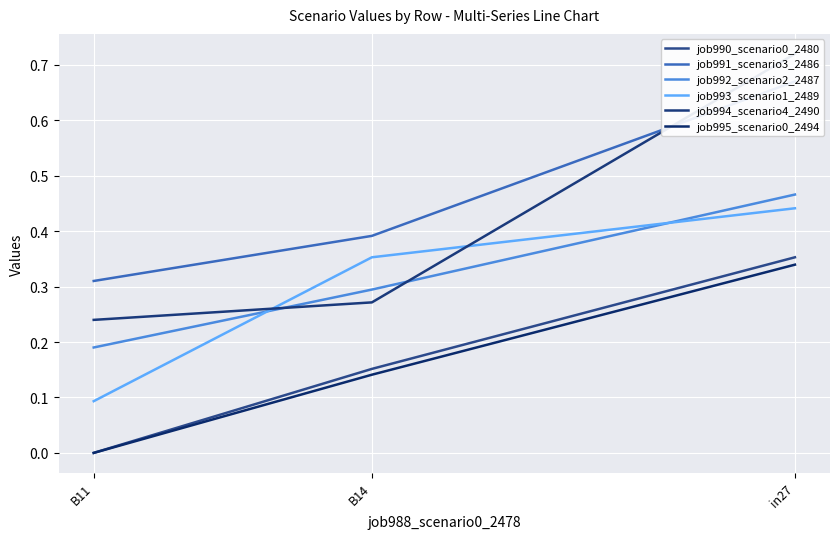

Is the value of job995_scenario0_2494 at B14 greater than the value of job993_scenario1_2489 at in27?

No